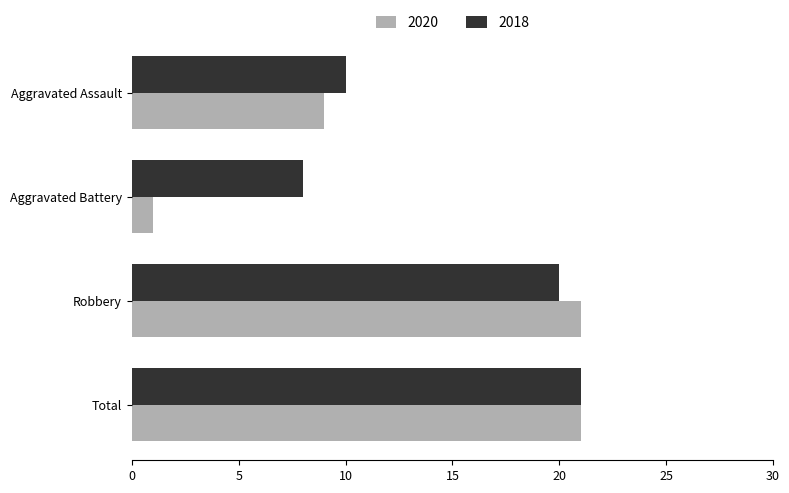

Which series changed the most between Aggravated Battery and Aggravated Assault?

2020